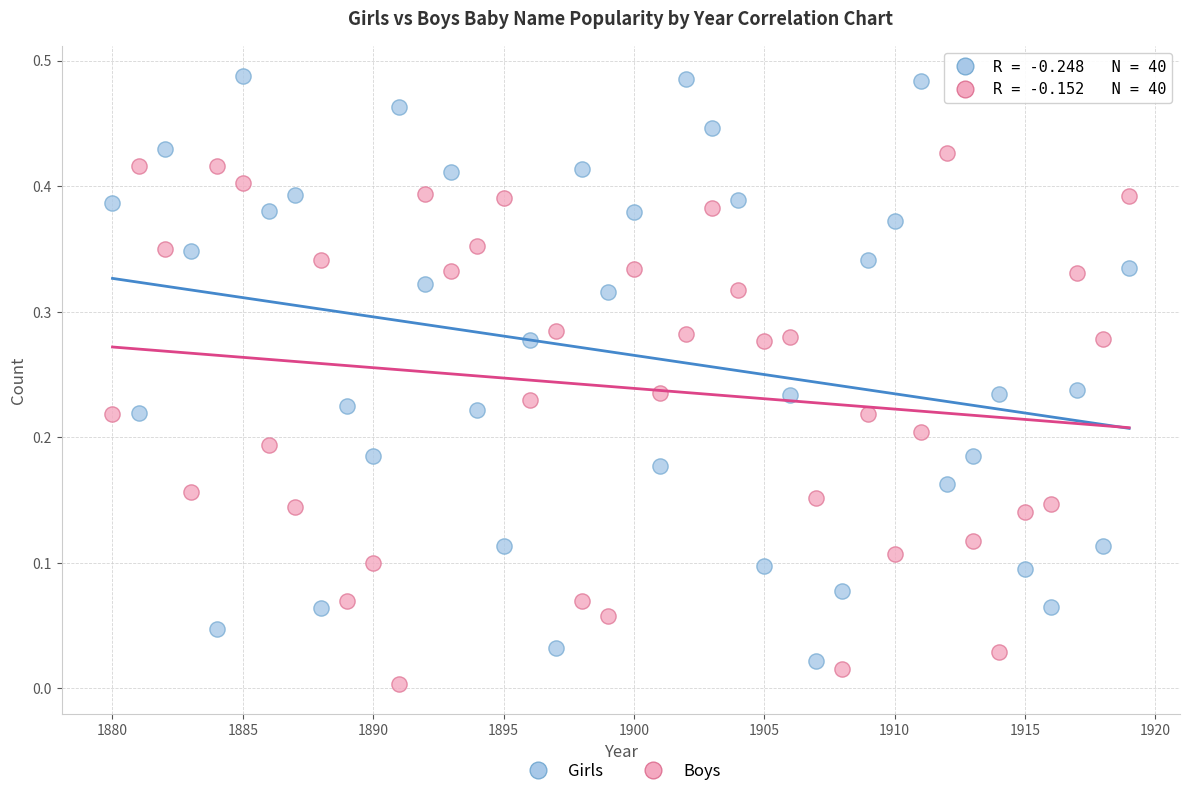

Across all data points, what is the range of X values (max minus min)?

39.0